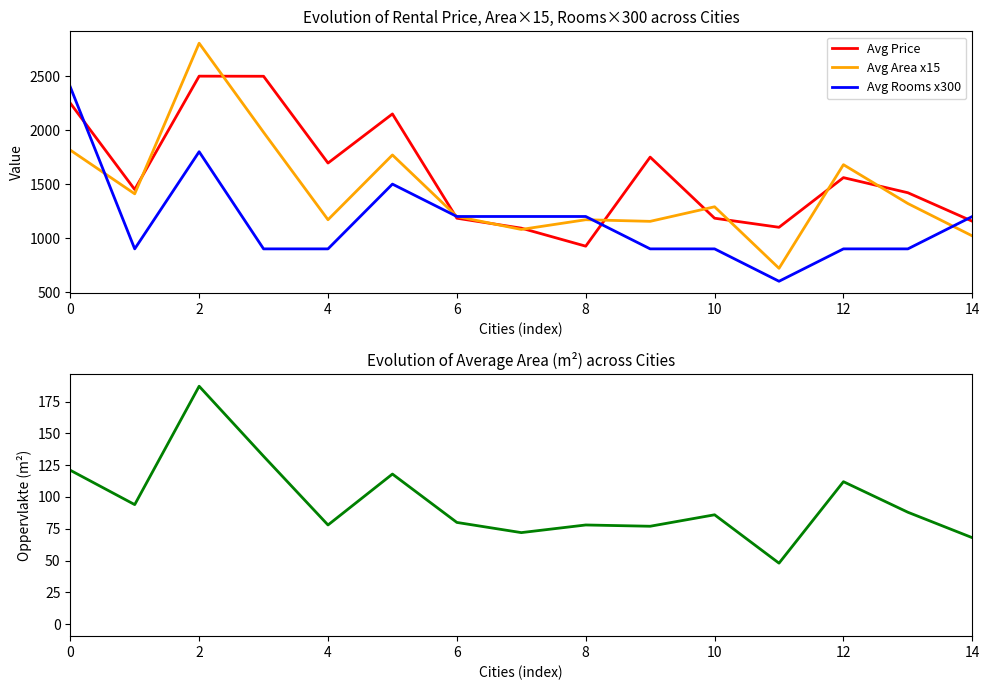

List the series in order of their peak value, lowest first.

Avg Oppervlakte, Avg Rooms x300, Avg Price, Avg Area x15